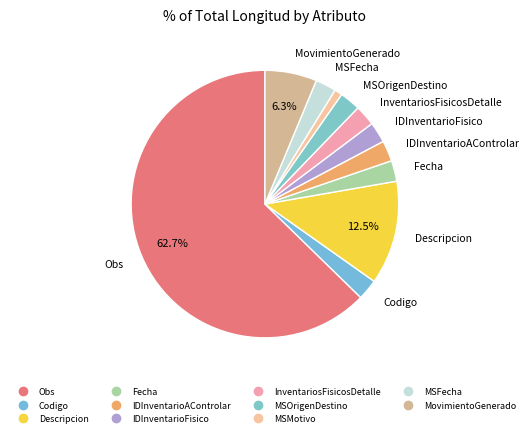

True or false: MovimientoGenerado accounts for 6% of the total.

True